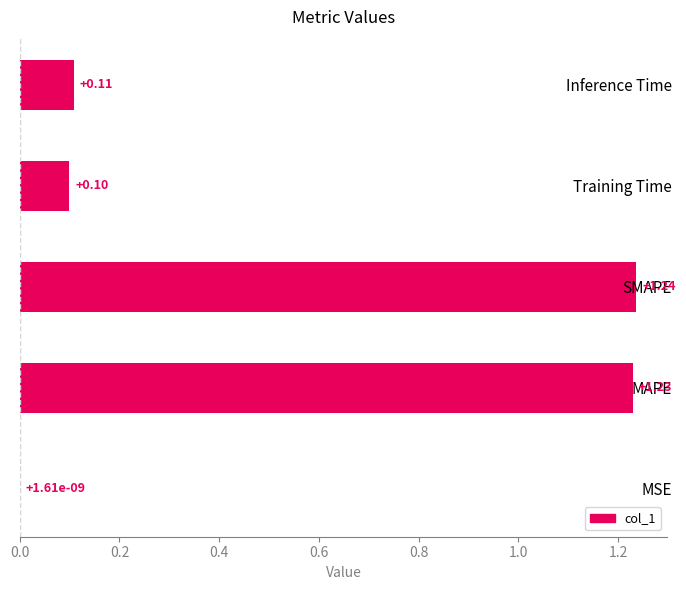

At which category does the chart reach its peak across all series?

SMAPE